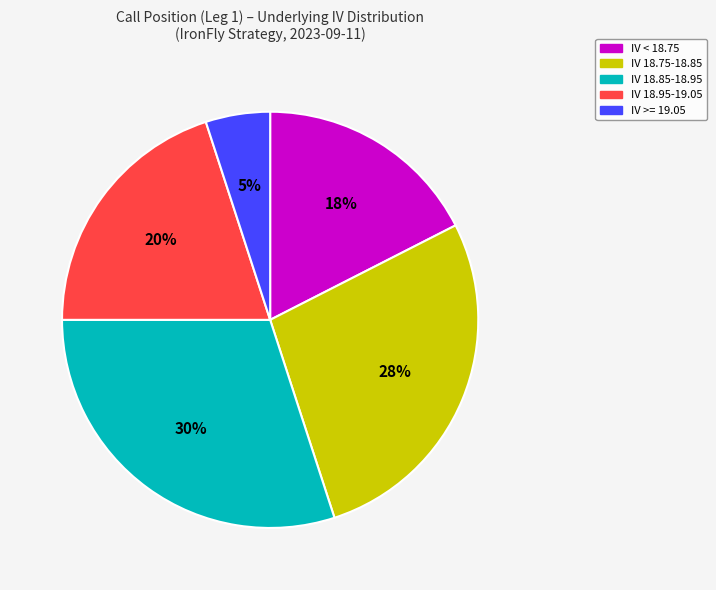

To the nearest percent, what is the average slice percentage?

20%